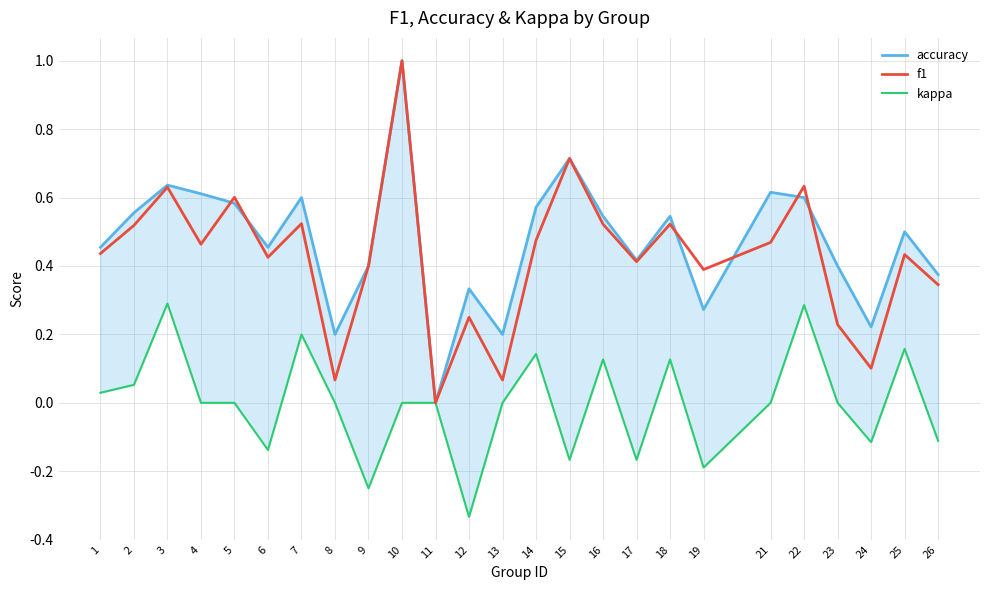

What is the sum of the kappa values at 18 and 16?

0.3